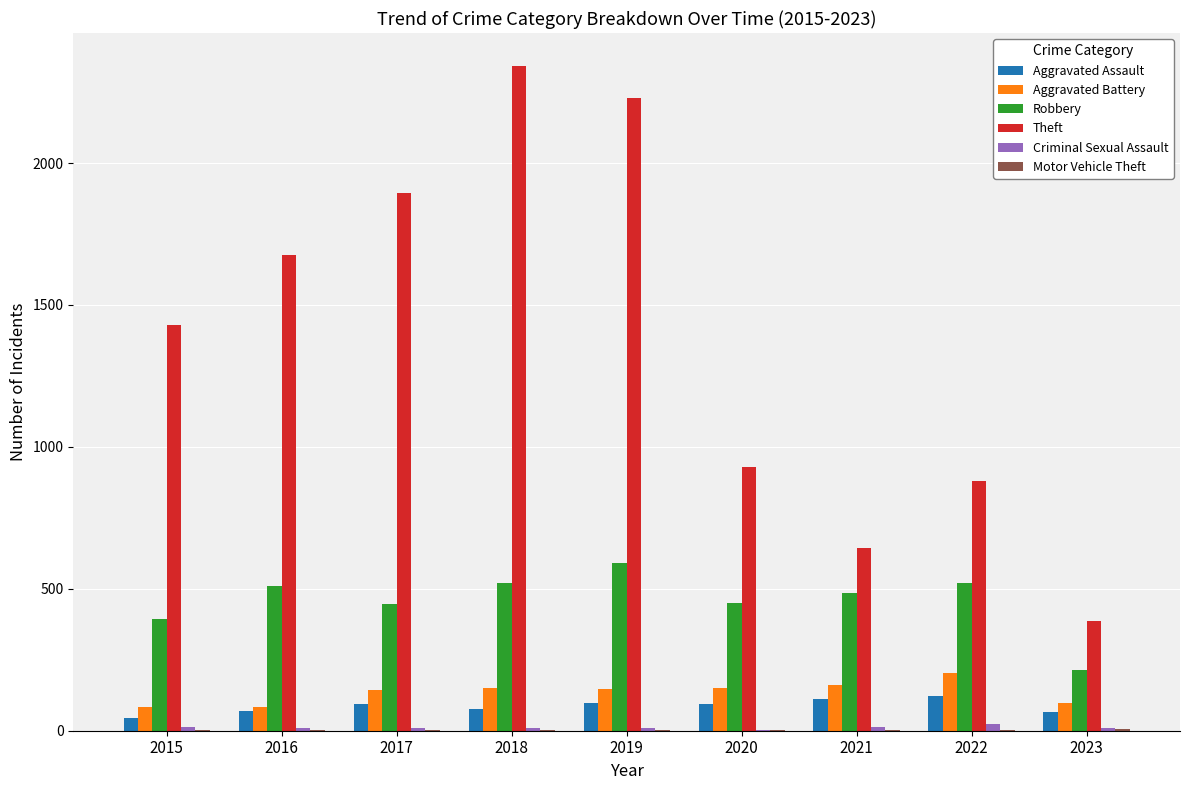

The value of Robbery at 2022 is 713. True or false?

False